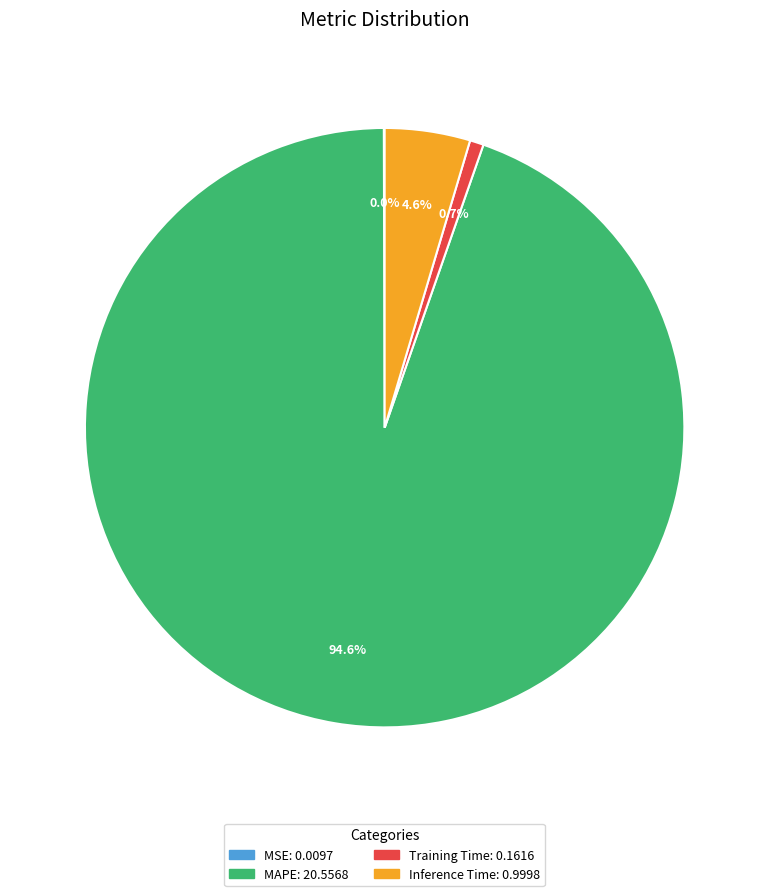

What is the majority slice?

MAPE